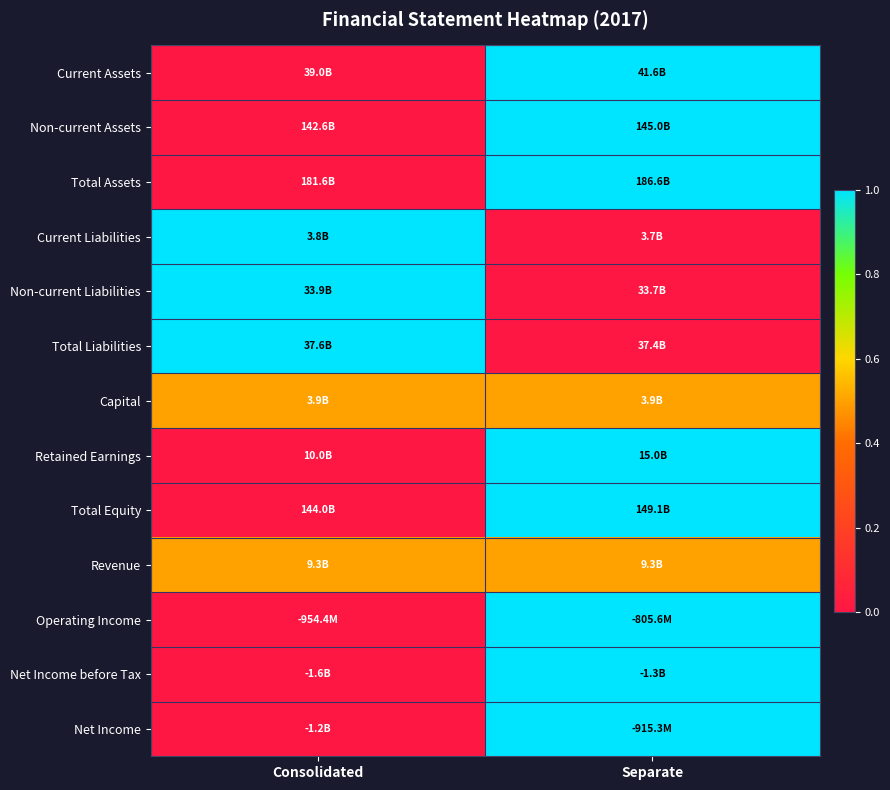

At which category does the chart reach its peak across all series?

Separate